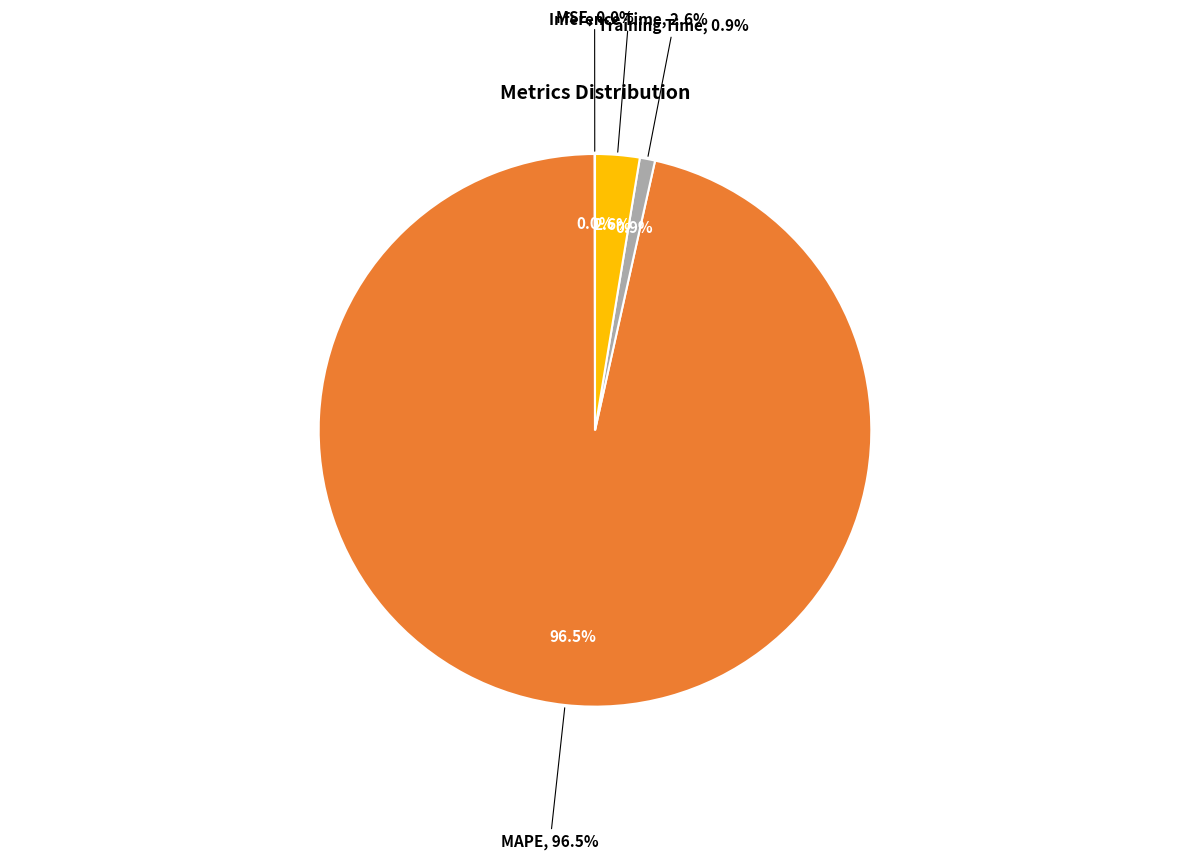

Combined, do MSE and Inference Time account for over 50%?

No